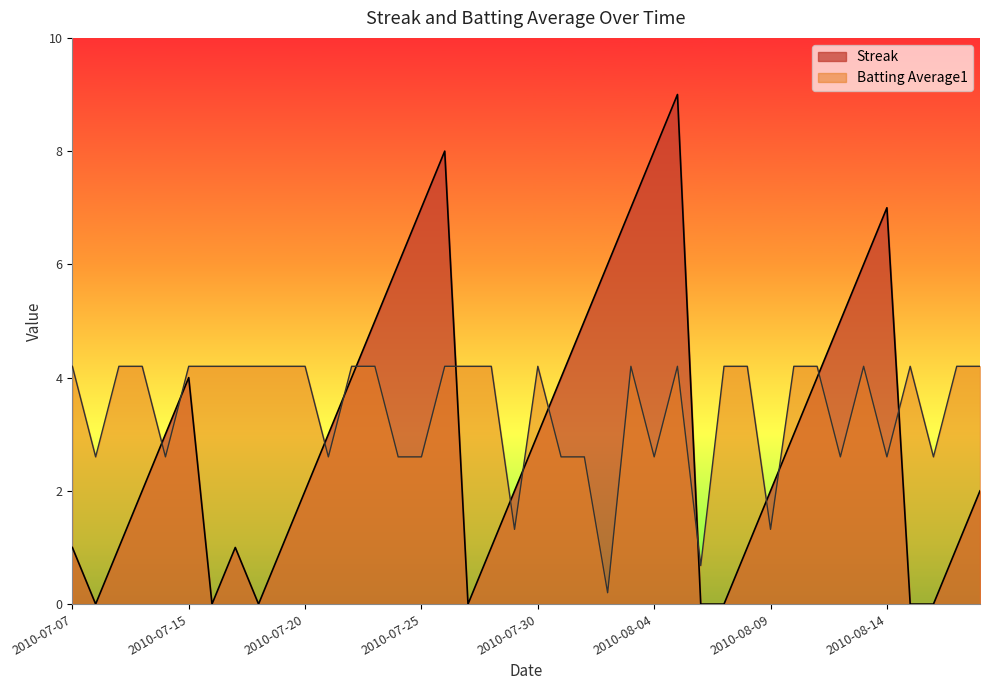

True or false: Streak has a value of 4.2 at 2010-07-21.

False